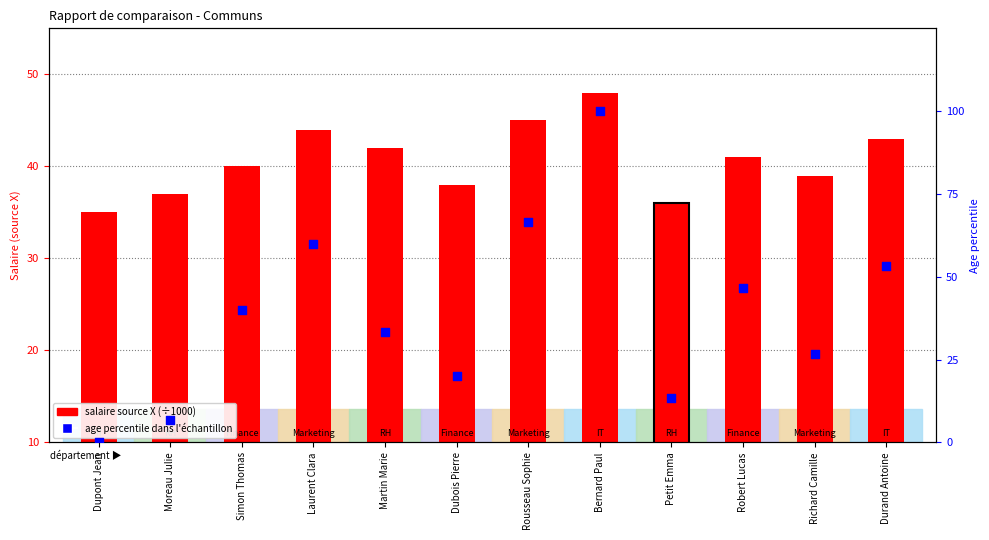

Which series has the largest Y range (max minus min)?

age percentile